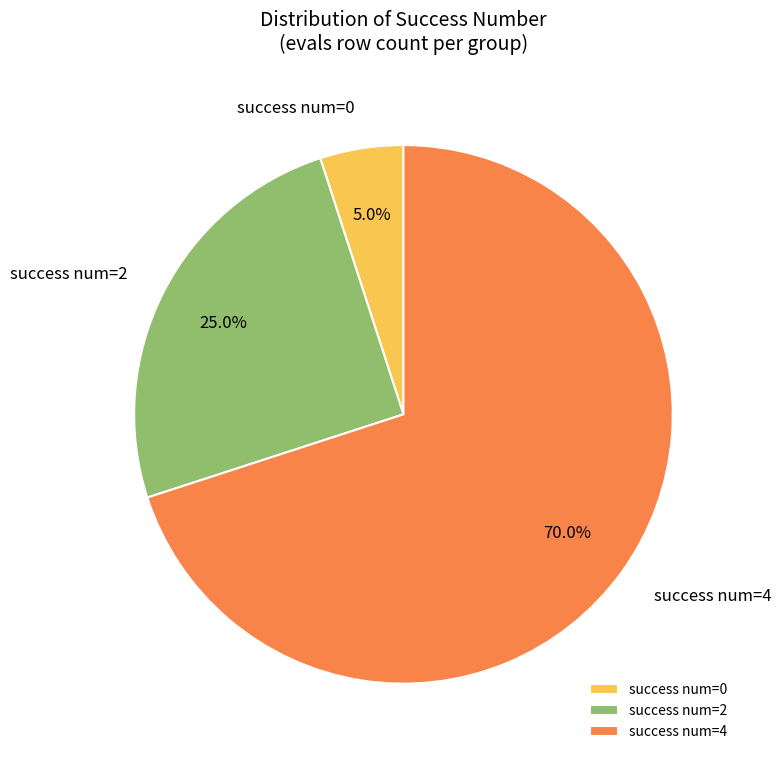

Rank the categories by value from highest to lowest.

success num=4, success num=2, success num=0